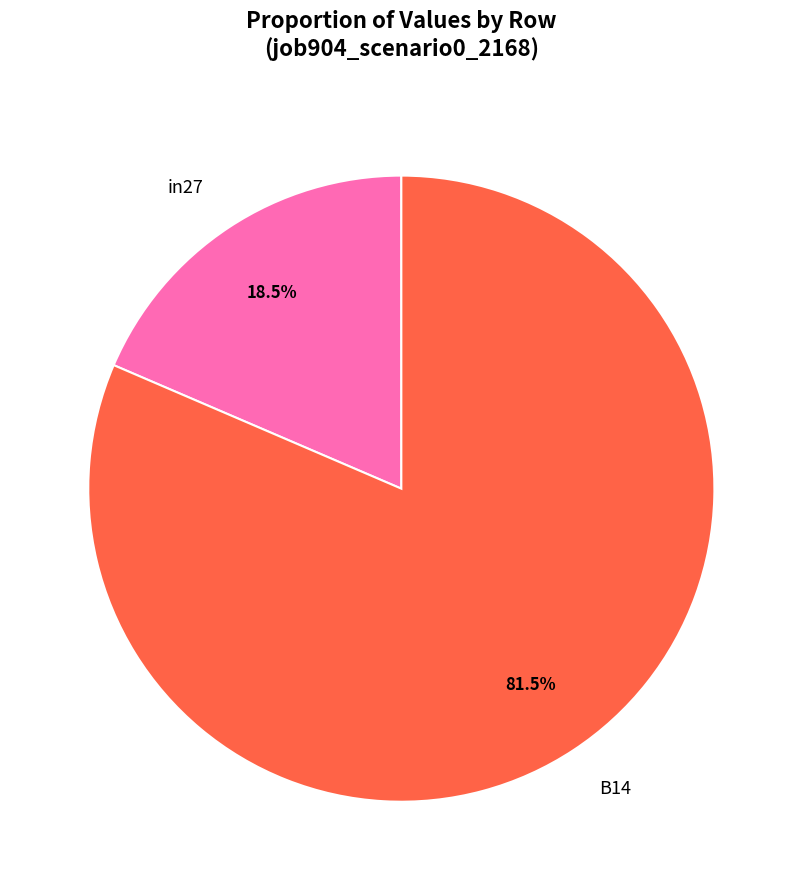

What portion of the pie excludes B14?

18.5%